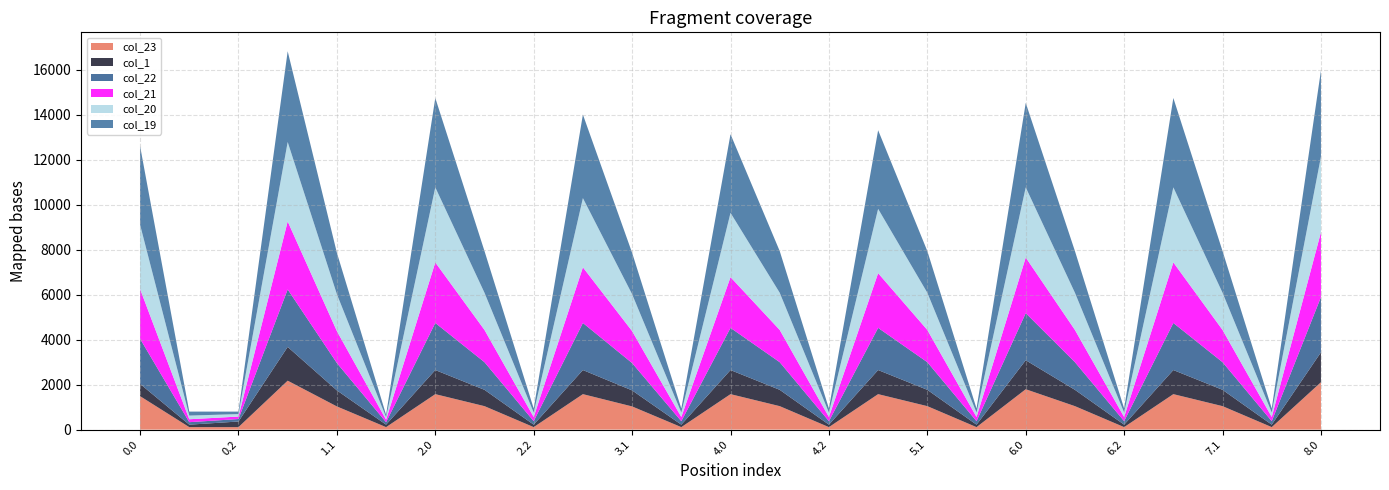

Reading left to right, list all the values displayed in this chart.

col_19: 3493.6	177.3	109.9	4031.7	1839.7	109.9	3971.2	1852.4	180.2	3711.8	1839.7	180.2	3493.6	1852.4	180.2	3493.6	1852.4	180.2	3753.0	1852.4	180.2	3971.2	1852.4	180.2	3829.0
col_20: 2857.4	162.7	109.9	3529.9	1639.2	109.9	3335.0	1651.9	196.9	3075.6	1639.2	196.9	2857.4	1651.9	196.9	2857.4	1651.9	196.9	3116.8	1651.9	196.9	3335.0	1651.9	196.9	3360.4
col_21: 2212.6	130.0	109.9	3019.4	1420.6	109.9	2690.2	1433.3	186.4	2472.0	1420.6	186.4	2253.8	1433.3	186.4	2430.8	1433.3	186.4	2472.0	1433.3	186.4	2690.2	1433.3	186.4	2883.3
col_22: 2003.0	109.9	109.9	2555.5	1214.7	109.9	2091.9	1227.4	154.6	2091.9	1214.7	154.6	1873.7	1227.4	154.6	1873.7	1227.4	154.6	2091.9	1227.4	154.6	2091.9	1227.4	154.6	2452.7
col_23: 1486.5	109.9	109.9	2173.3	1029.4	109.9	1575.4	1042.2	109.9	1575.4	1029.4	109.9	1575.4	1042.2	109.9	1575.4	1042.2	109.9	1793.6	1042.2	109.9	1575.4	1042.2	109.9	2103.9
col_1: 545.6	109.9	249.7	1501.1	712.6	109.9	1070.9	725.4	109.9	1070.9	712.6	109.9	1070.9	725.4	109.9	1070.9	725.4	109.9	1289.1	725.4	109.9	1070.9	725.4	109.9	1330.7